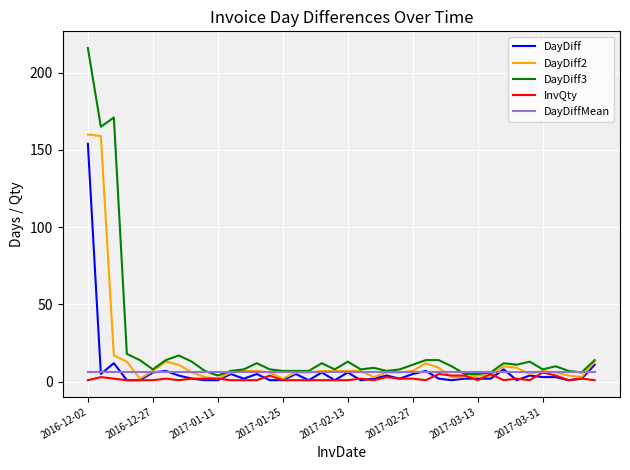

What is the highest value of the DayDiffMean series?

6.0